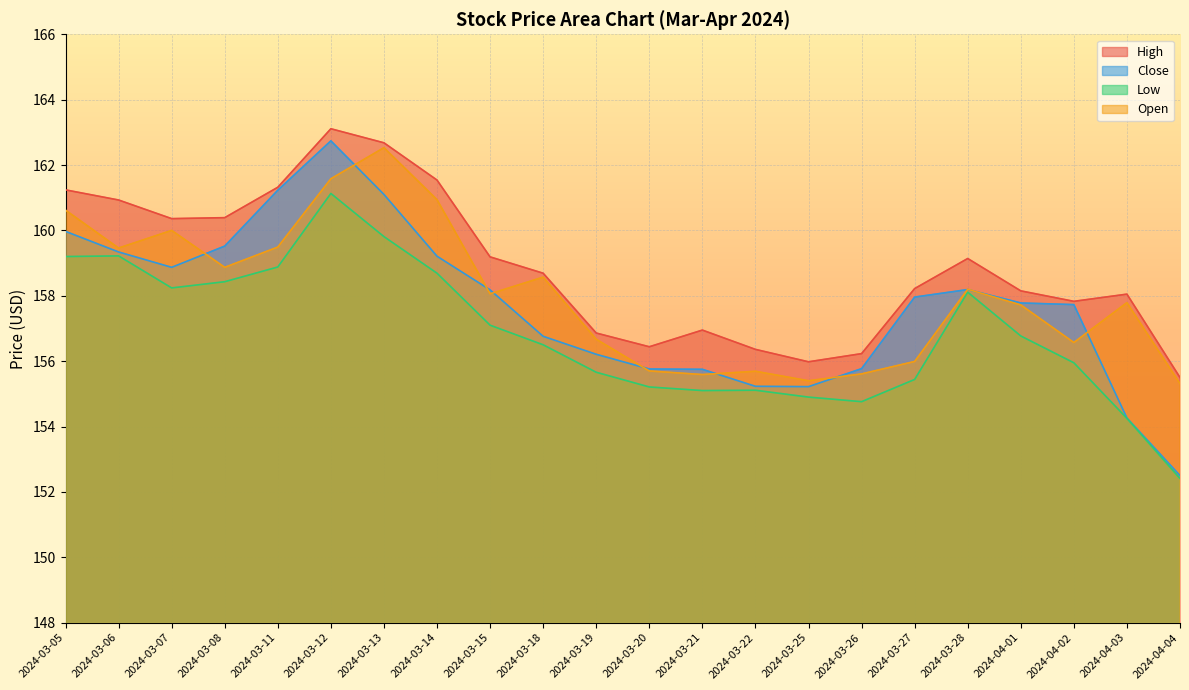

Does the chart display data point markers on the line(s)?

No